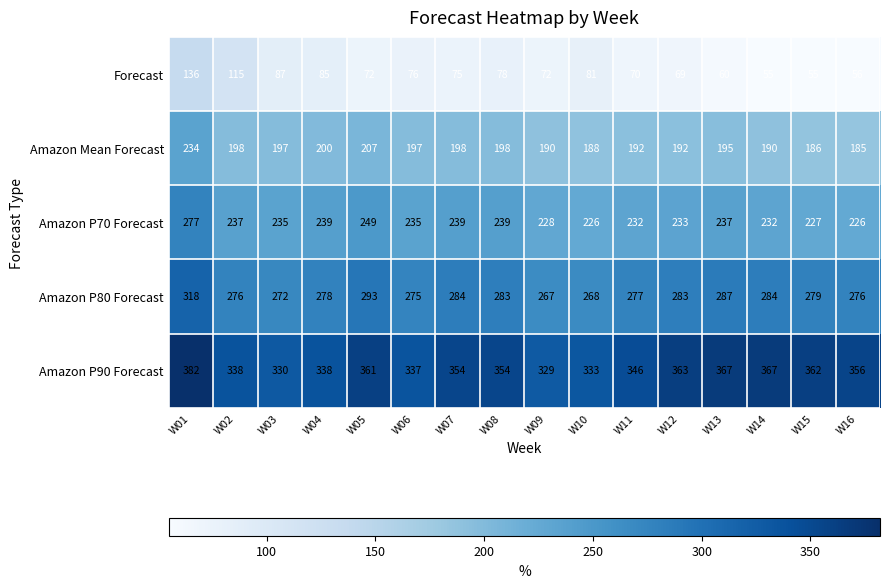

Rank the series by their maximum value, from lowest to highest.

Forecast, Amazon Mean Forecast, Amazon P70 Forecast, Amazon P80 Forecast, Amazon P90 Forecast